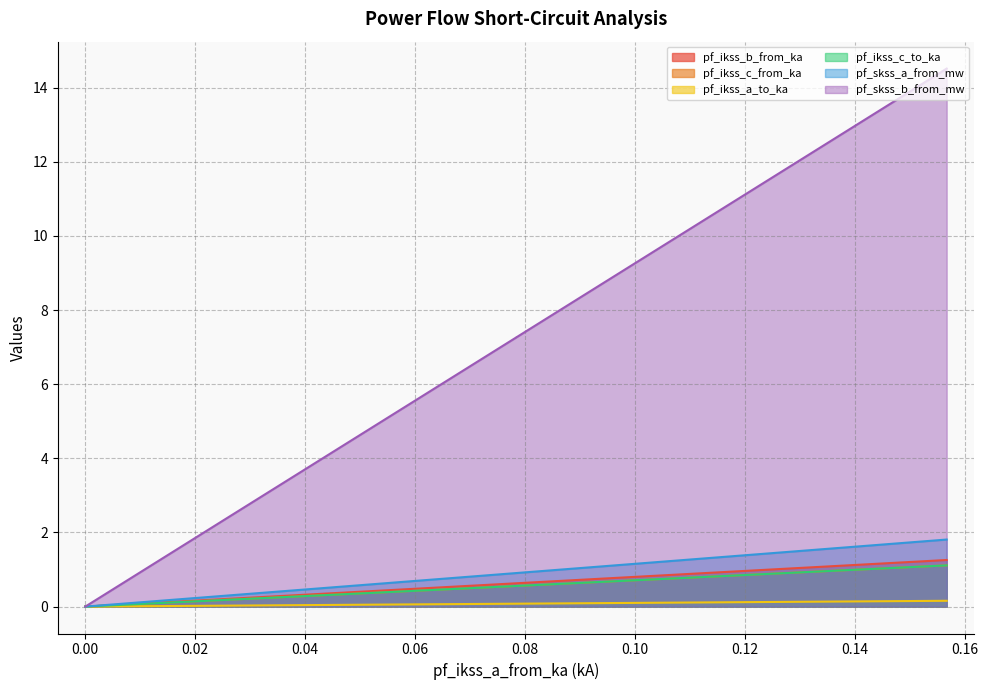

What is the total value across all series at Line_0?

20.0